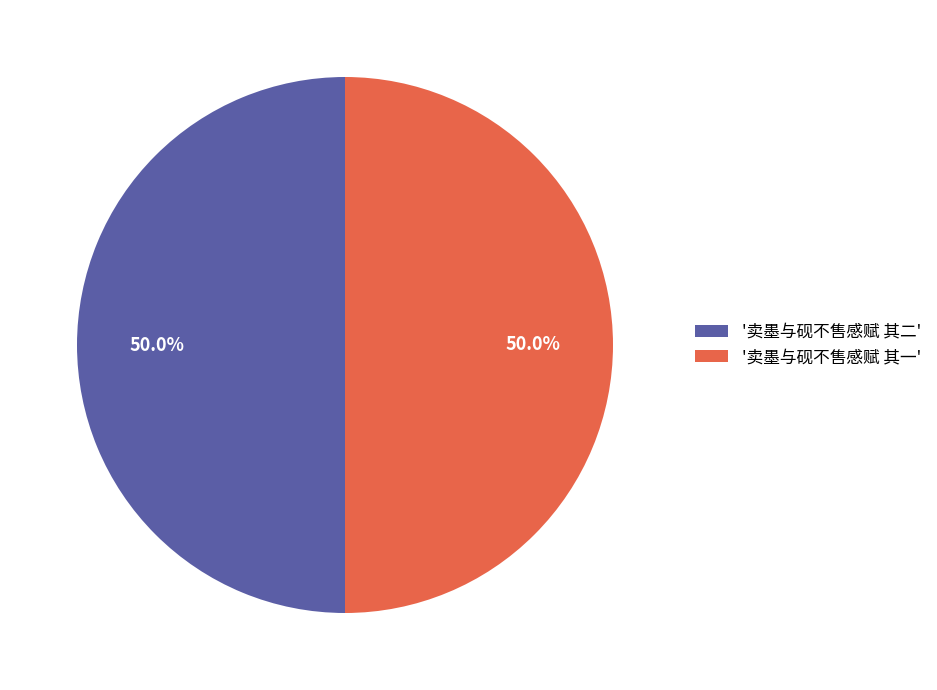

What is the ratio of the value at '卖墨与砚不售感赋 其一' to the value at '卖墨与砚不售感赋 其二'?

1.0